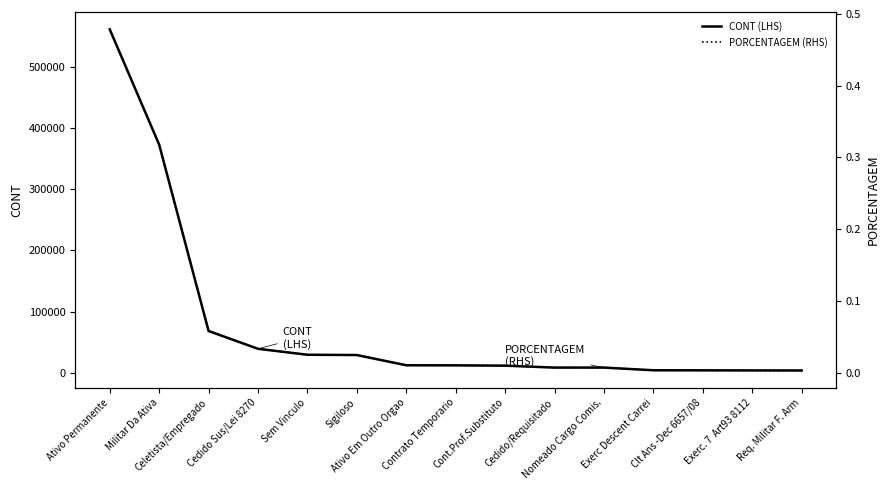

Which label corresponds to the smallest value in the chart?

Req. Militar F. Arm